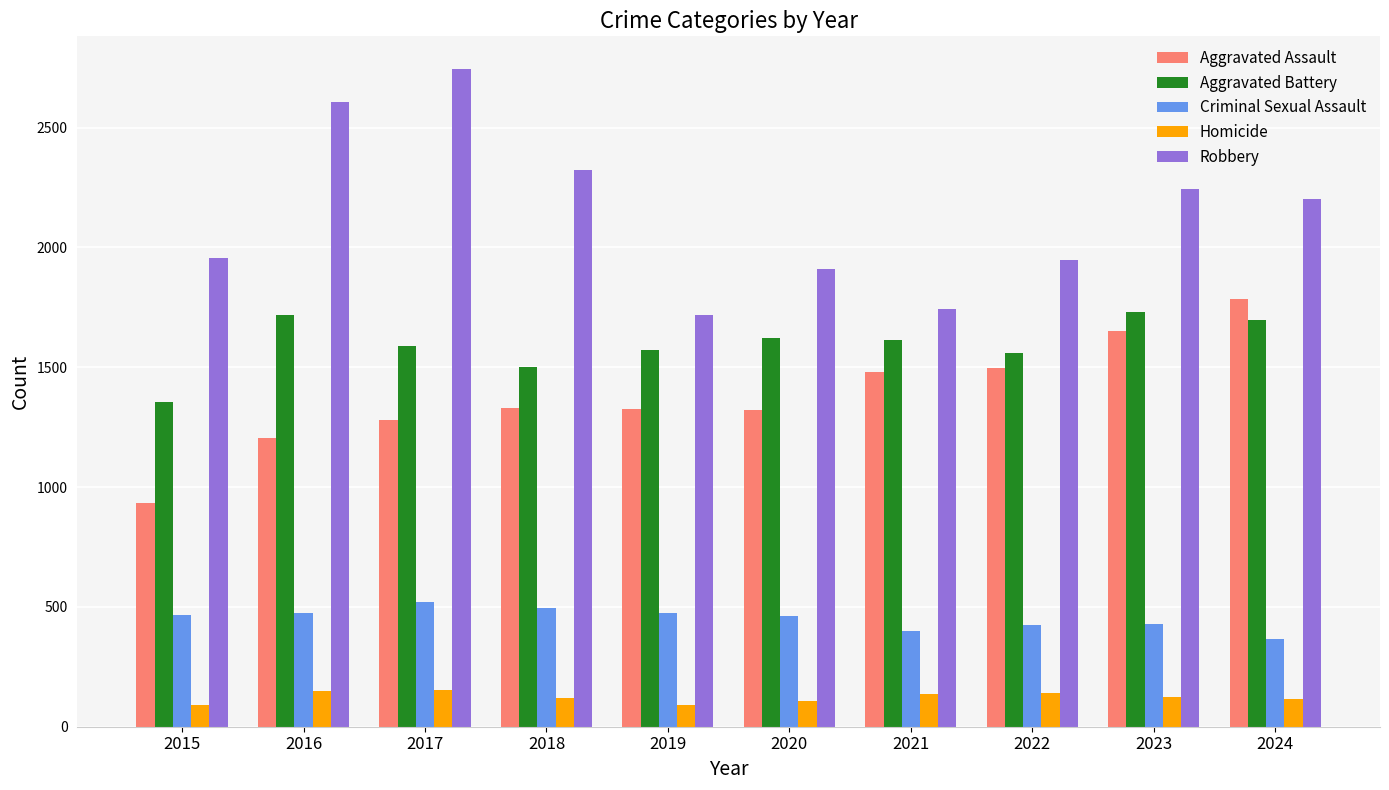

The value of Robbery at 2021 is 1745. True or false?

True